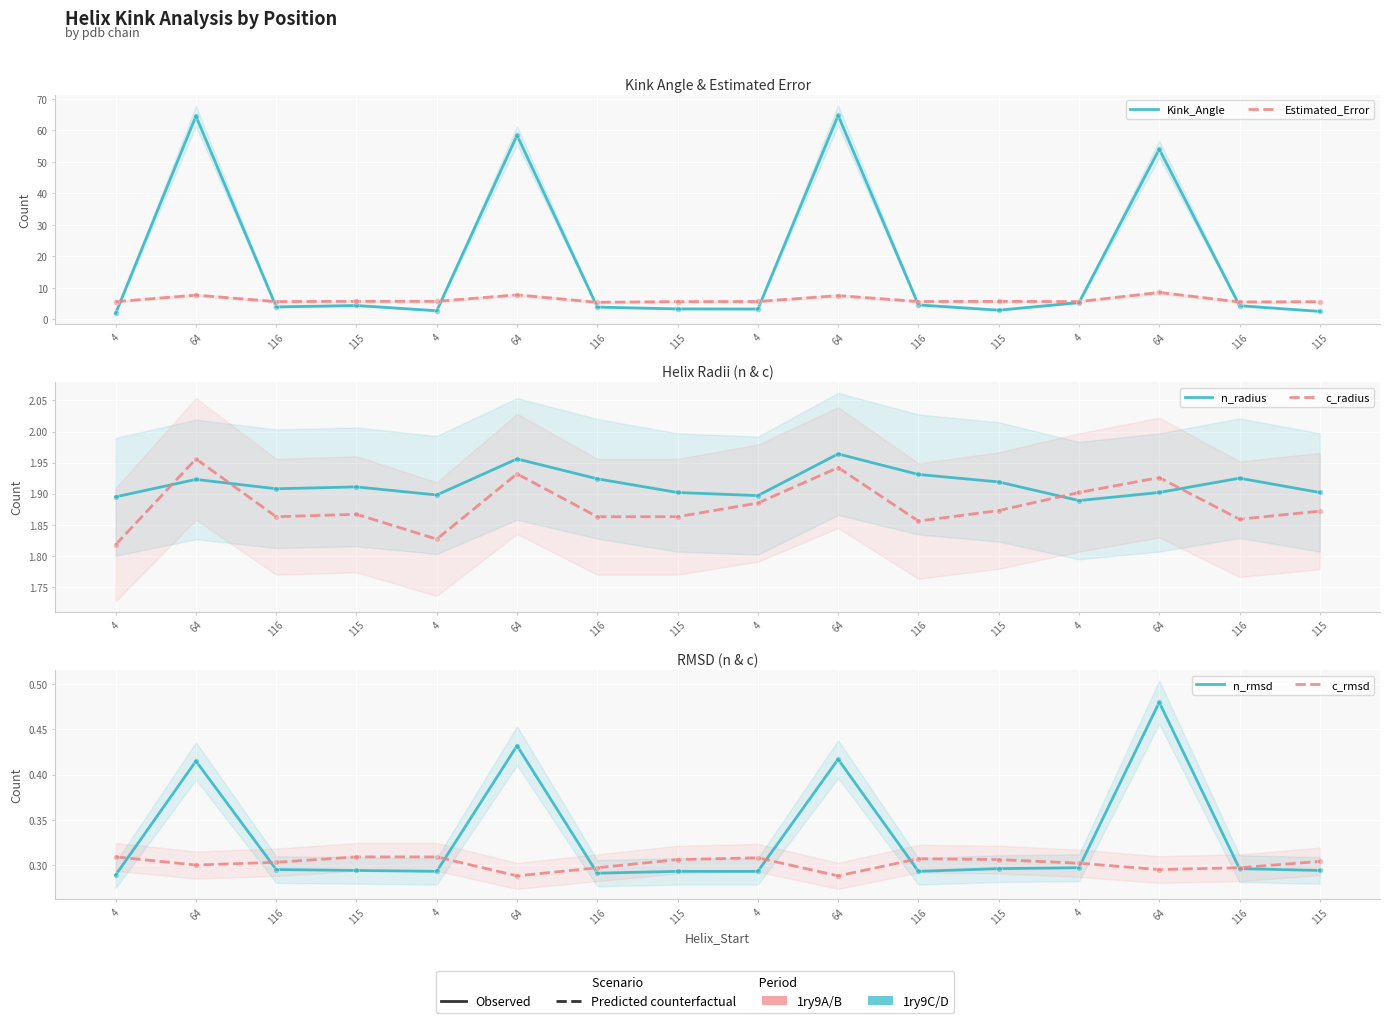

At which category is the sum across all series the highest?

64